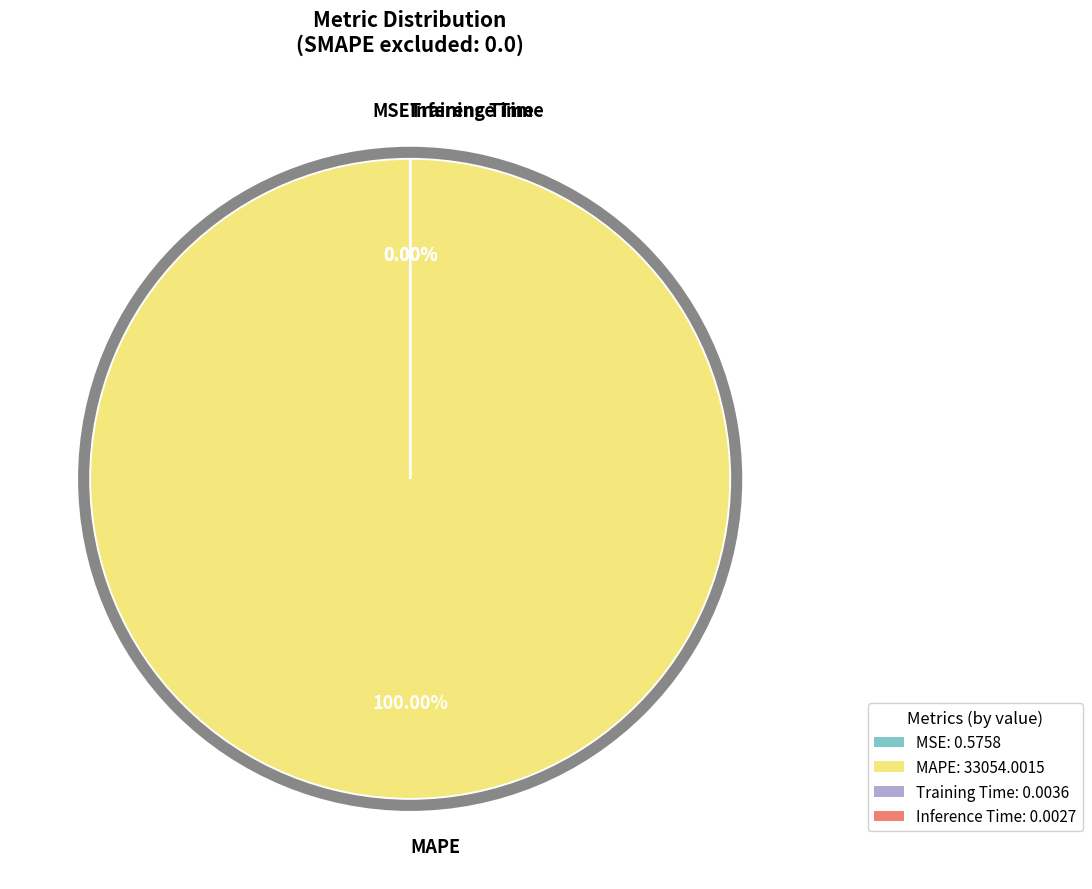

Is MAPE the majority of the pie?

Yes